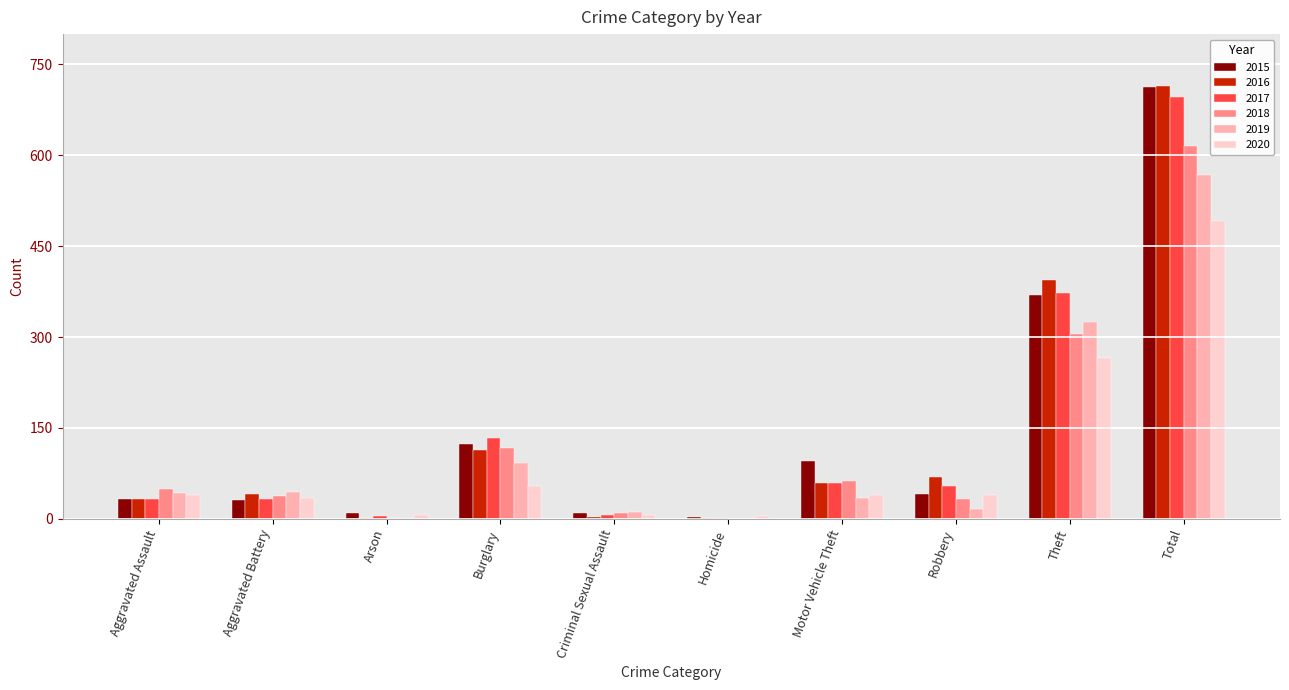

What is the spread (max minus min) of values at Aggravated Battery?

13